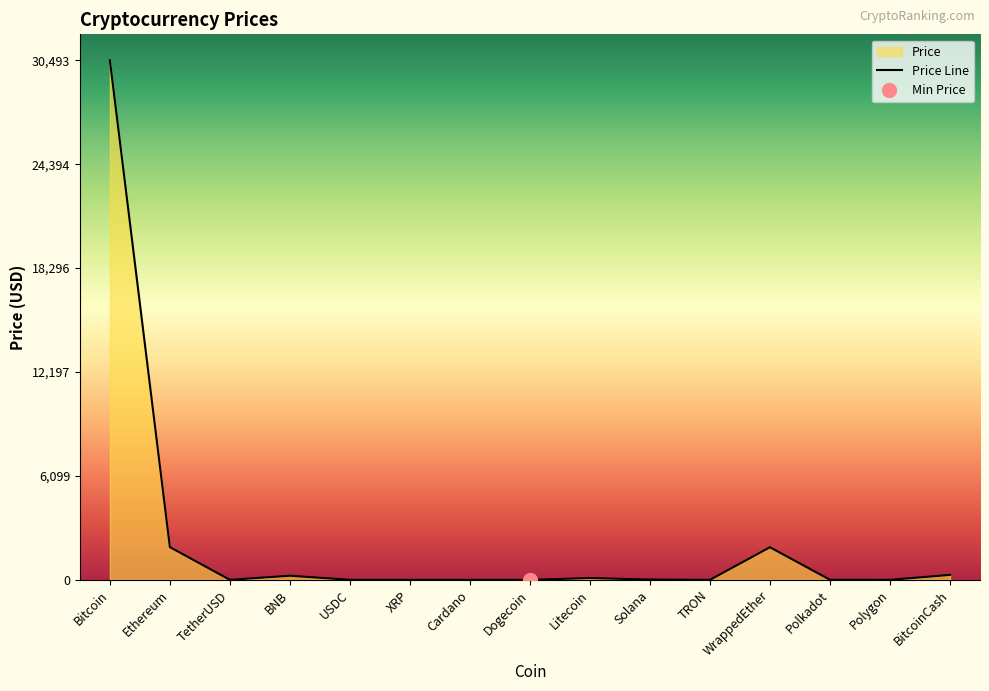

The chart shows a value of 203.8 at BitcoinCash. True or false?

False